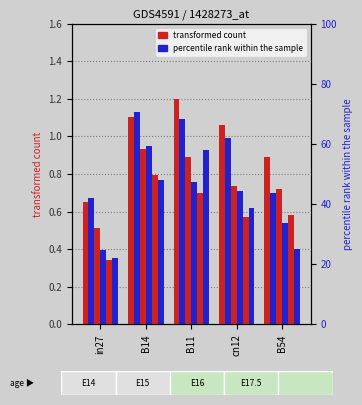

Reading left to right, transcribe all the data shown in this chart.

job344_scenario4_656: 0.6	1.1	1.2	1.1	0.9
job346_scenario3_660: 0.7	1.1	1.1	1.0	0.7
job348_scenario1_664: 0.5	0.9	0.9	0.7	0.7
job349_scenario2_666: 0.4	0.9	0.8	0.7	0.5
job350_scenario1_667: 0.3	0.8	0.7	0.6	0.6
job351_scenario3_668: 0.4	0.8	0.9	0.6	0.4